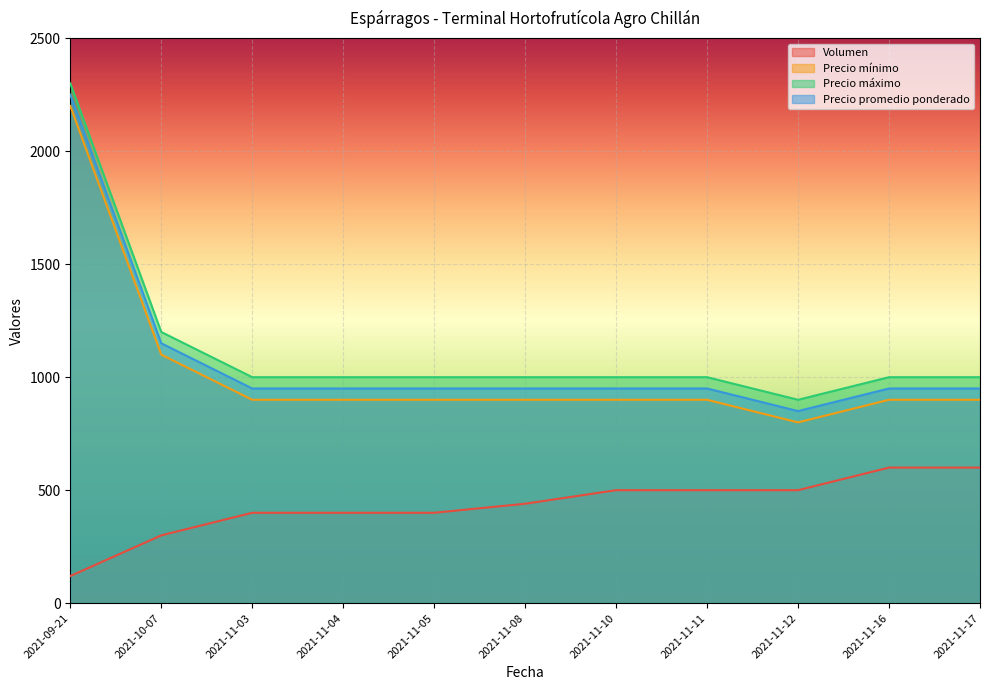

At which category is the sum across all series the highest?

2021-09-21